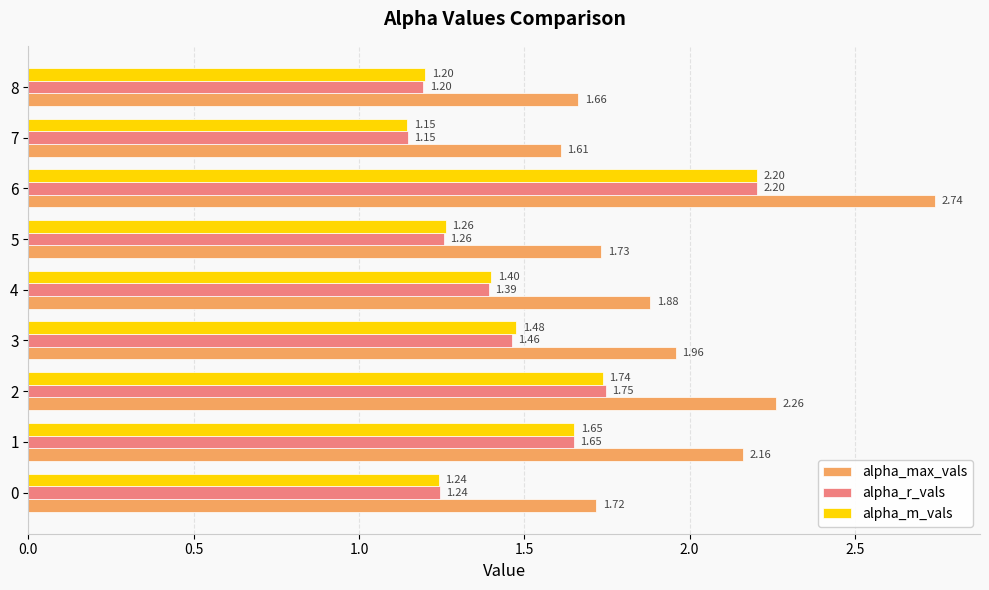

Which series has the largest total across all categories?

alpha_max_vals